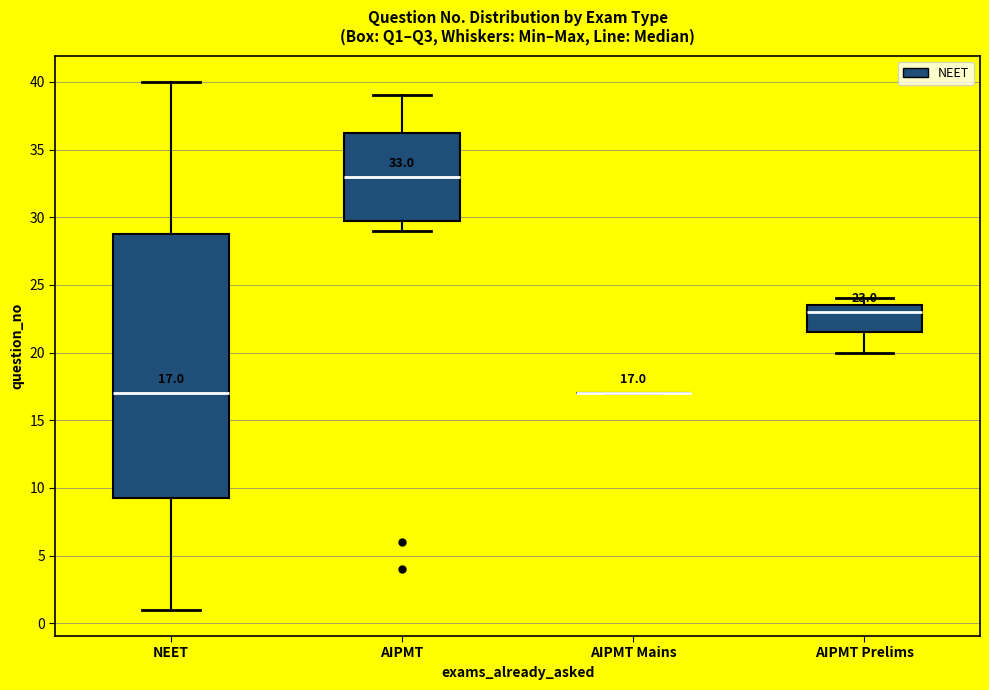

Comparing the boxes themselves (not the whiskers), which one is the tallest?

NEET